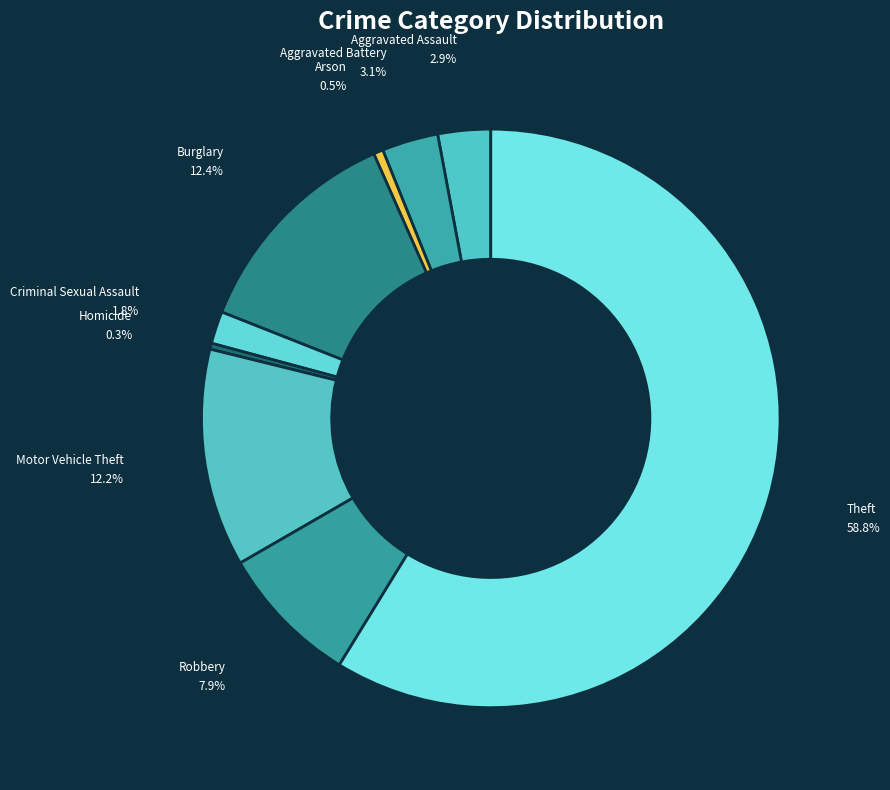

What is the ratio of the value at Aggravated Assault to the value at Robbery?

0.4